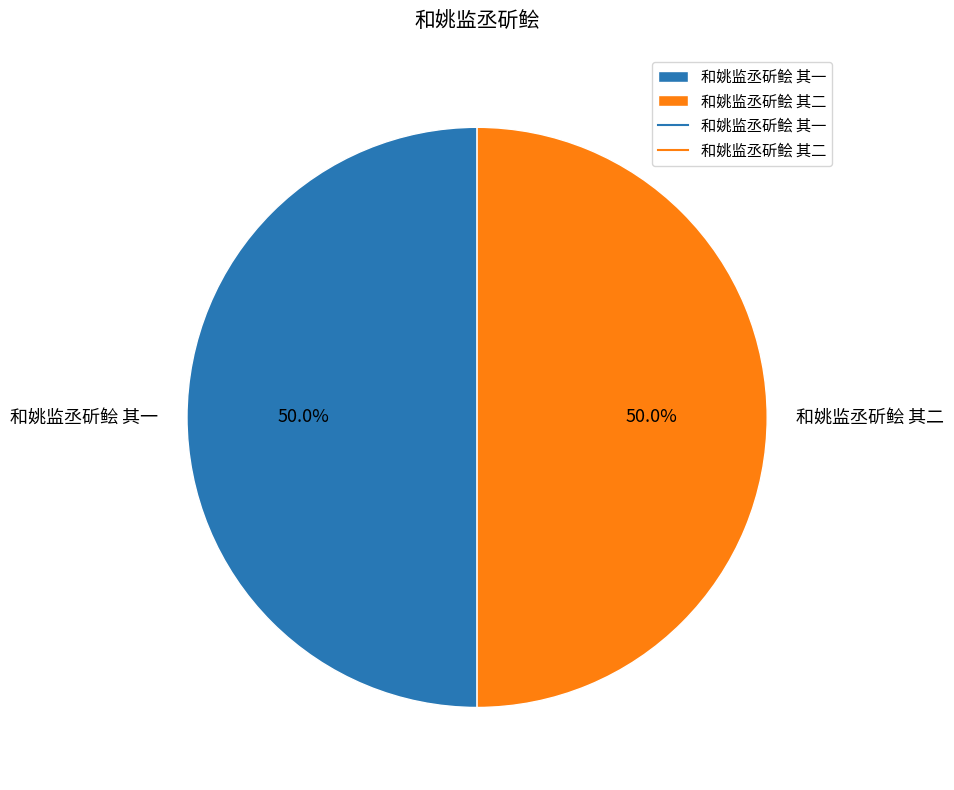

True or false: 和姚监丞斫鲙 其二 accounts for 58% of the total.

False